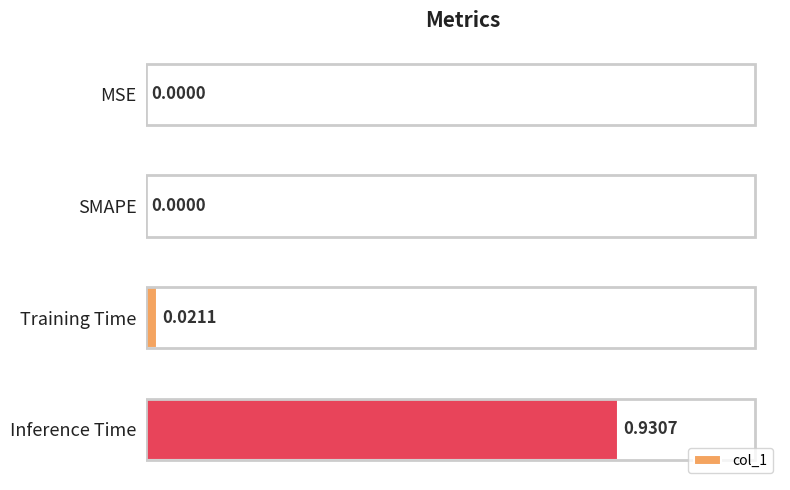

Which category has the highest value across all series?

Inference Time